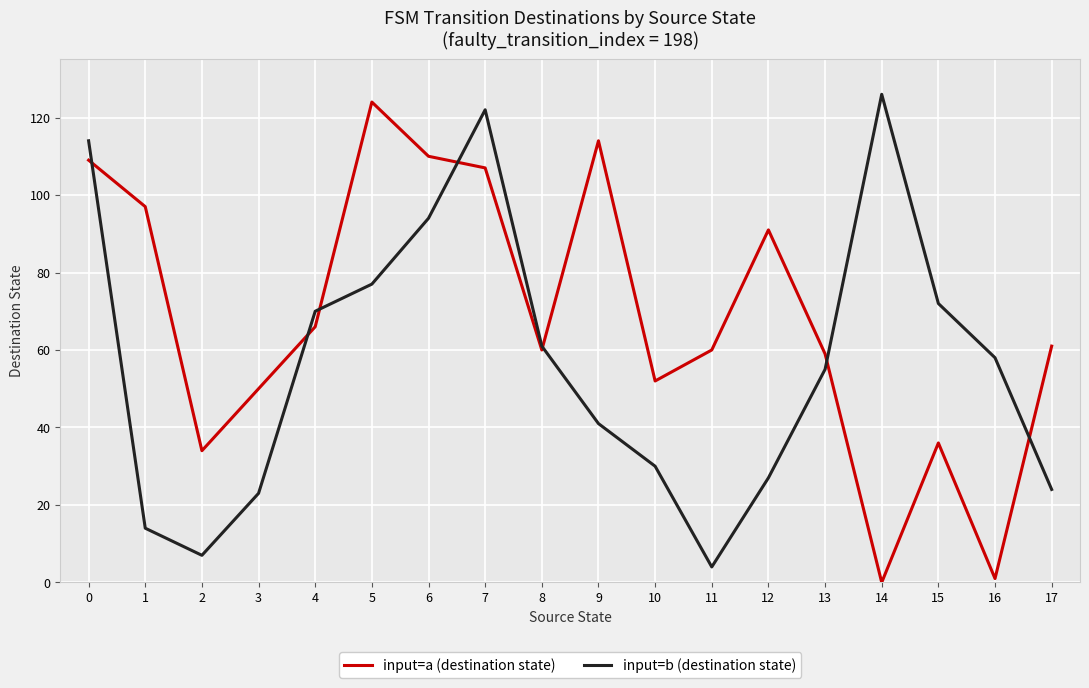

Which series has the largest total across all categories?

input=a (destination state)